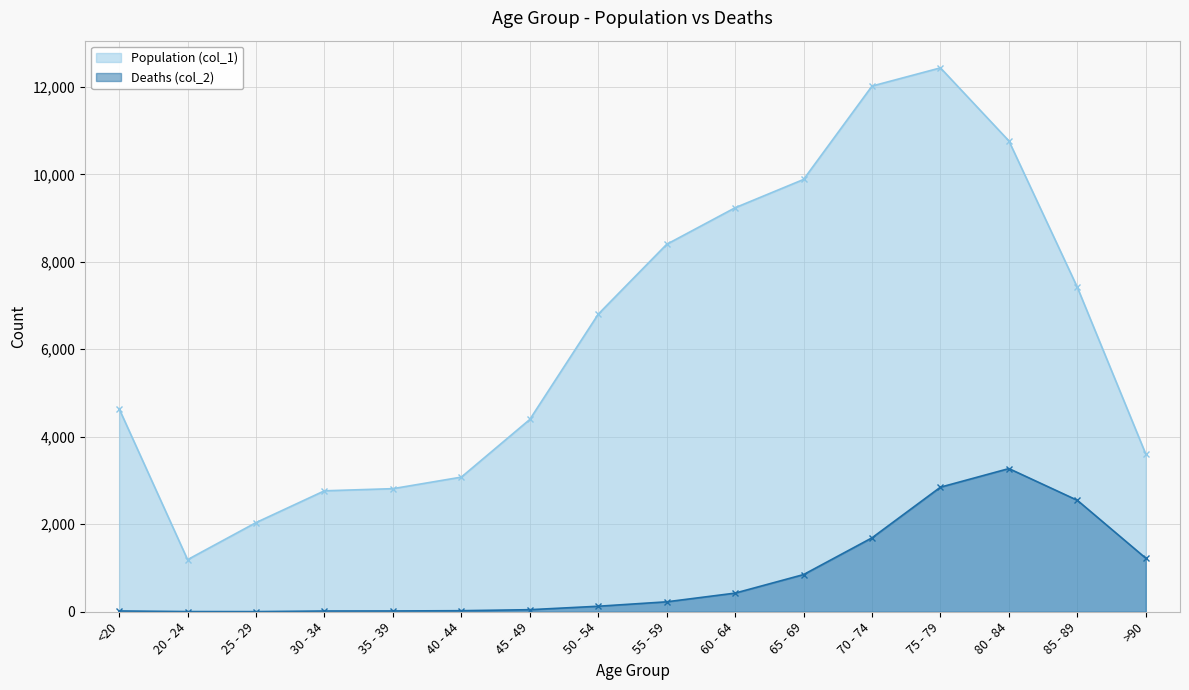

What position from the right is >90?

1